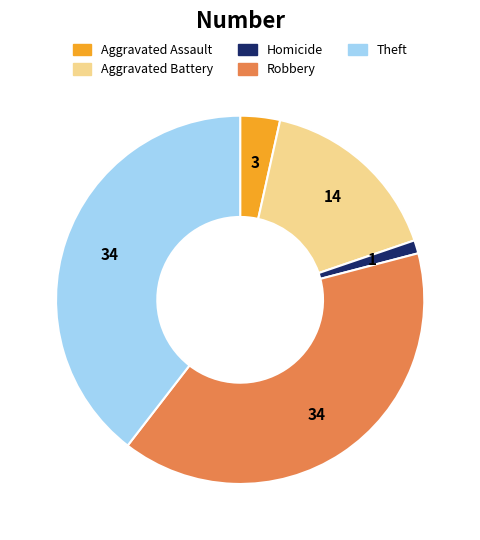

Is there any slice that represents more than half of the pie?

No